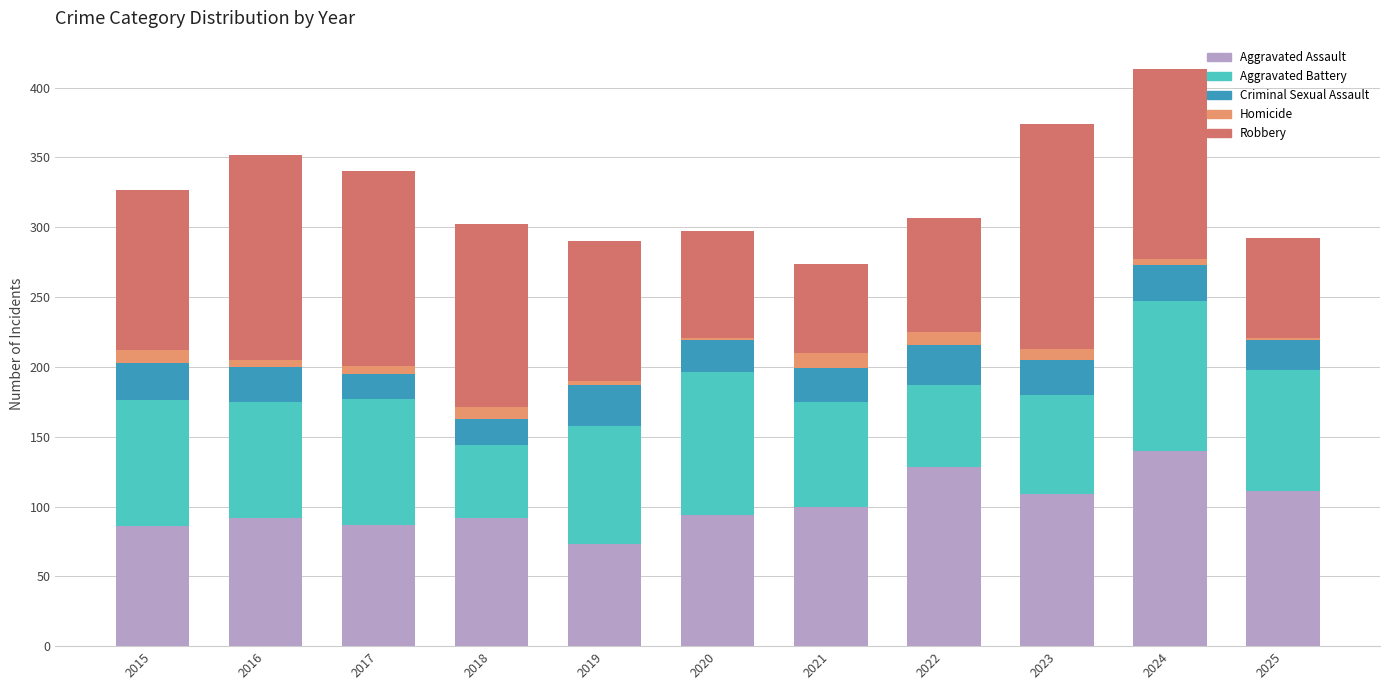

Which series changed the most between 2020 and 2023?

Robbery